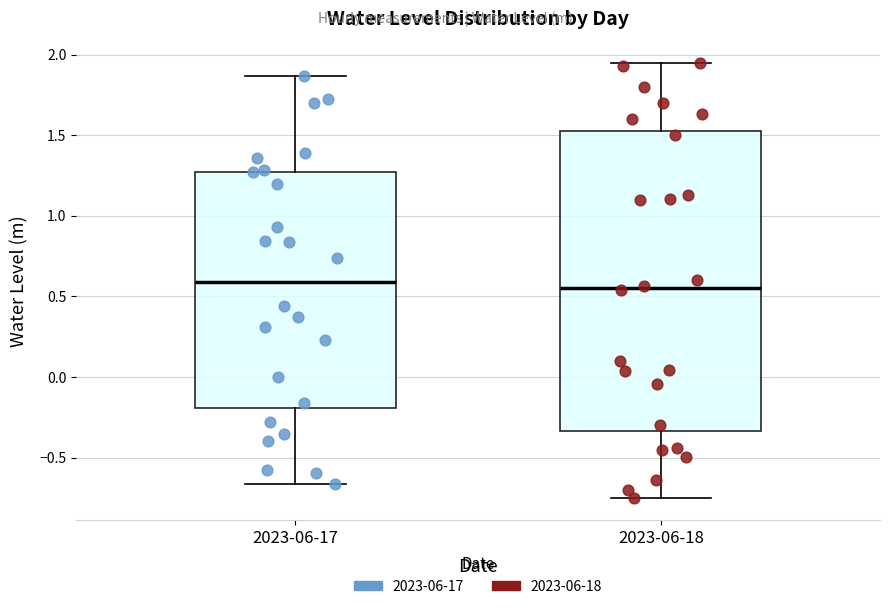

Reading left to right, transcribe this box plot: for each box, give where its median line is, the range the box spans, and where its two whiskers end, as read against the y-axis. The values are not printed on the chart, so give them approximately, as read against the axis.

2023-06-17: median 0.60, box -0.20 to 1.25, whiskers -0.65 to 1.85
2023-06-18: median 0.55, box -0.35 to 1.55, whiskers -0.75 to 1.95